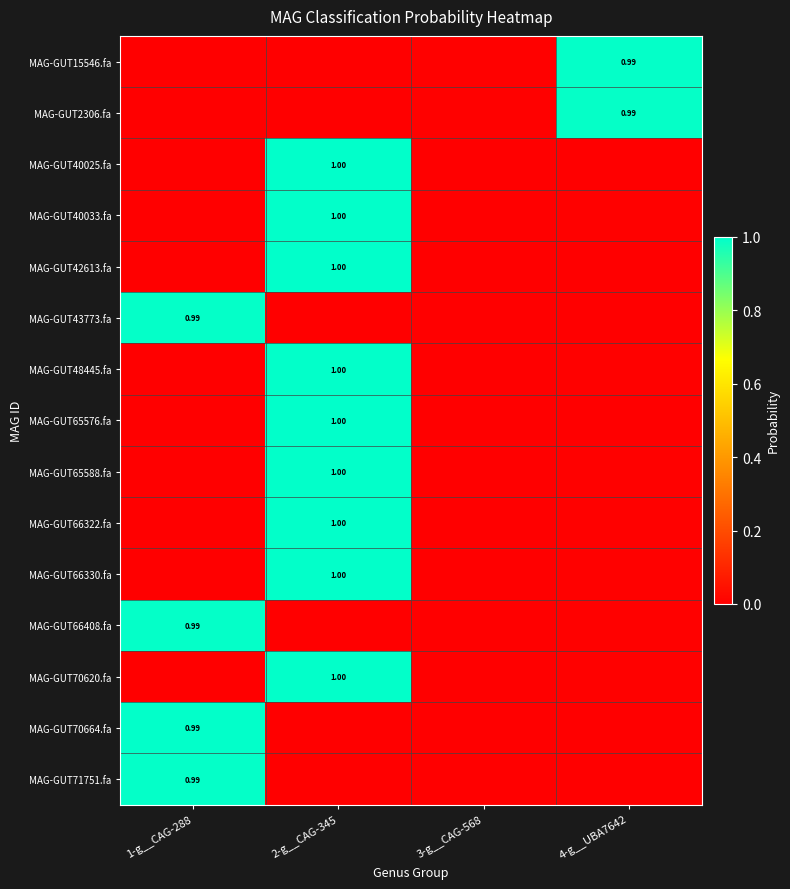

The MAG-GUT66408.fa series shows 0.3 at 1-g__CAG-288. True or false?

False